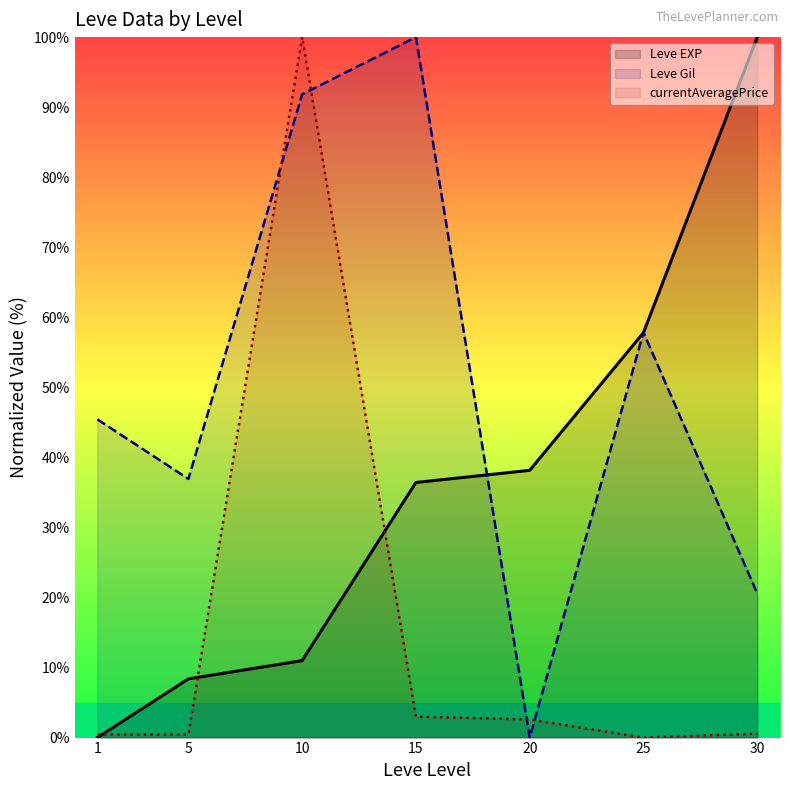

What are all the series names shown in the legend?

Leve EXP, Leve Gil, currentAveragePrice